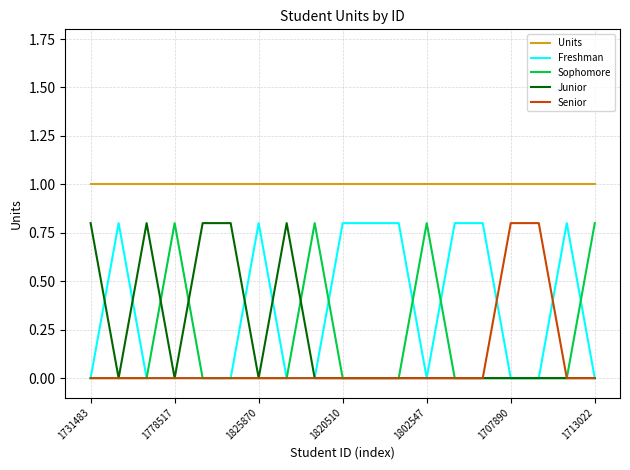

What is the maximum value for Freshman?

0.8